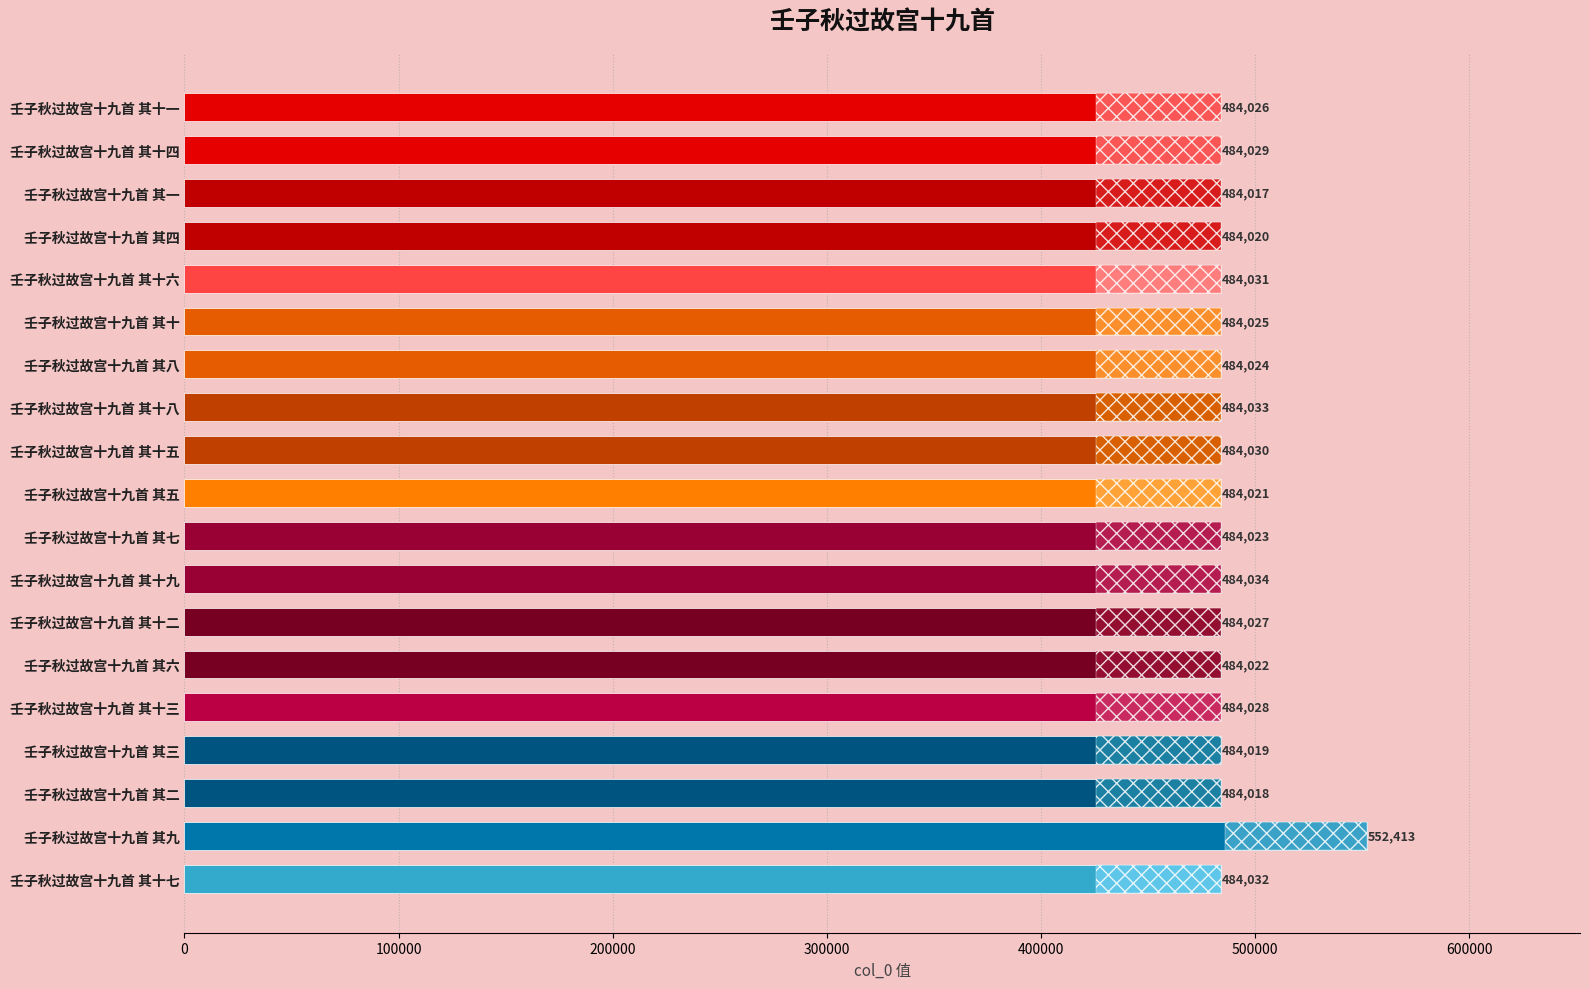

List the labels in order of value, largest first.

壬子秋过故宫十九首 其九, 壬子秋过故宫十九首 其十九, 壬子秋过故宫十九首 其十八, 壬子秋过故宫十九首 其十七, 壬子秋过故宫十九首 其十六, 壬子秋过故宫十九首 其十五, 壬子秋过故宫十九首 其十四, 壬子秋过故宫十九首 其十三, 壬子秋过故宫十九首 其十二, 壬子秋过故宫十九首 其十一, 壬子秋过故宫十九首 其十, 壬子秋过故宫十九首 其八, 壬子秋过故宫十九首 其七, 壬子秋过故宫十九首 其六, 壬子秋过故宫十九首 其五, 壬子秋过故宫十九首 其四, 壬子秋过故宫十九首 其三, 壬子秋过故宫十九首 其二, 壬子秋过故宫十九首 其一